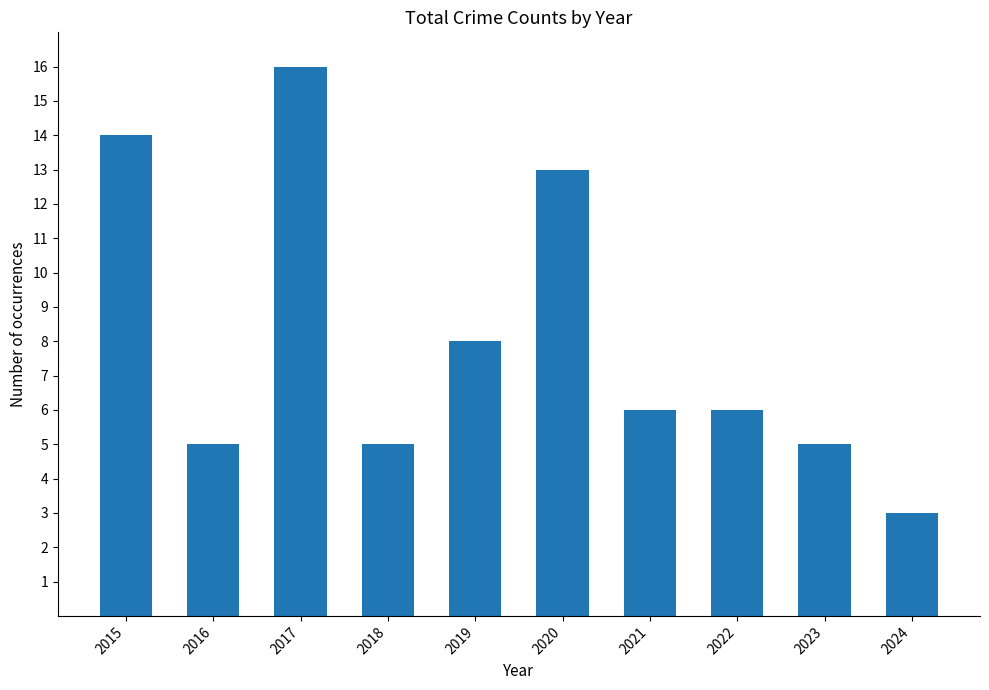

How many bars are there in total?

10